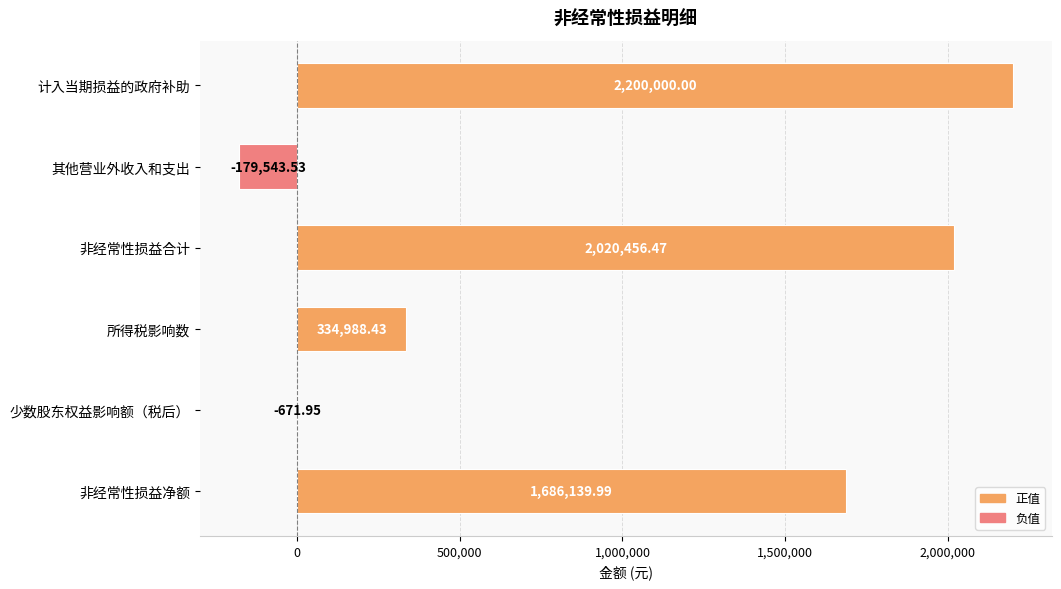

Between 所得税影响数 and 非经常性损益合计, which is larger?

非经常性损益合计